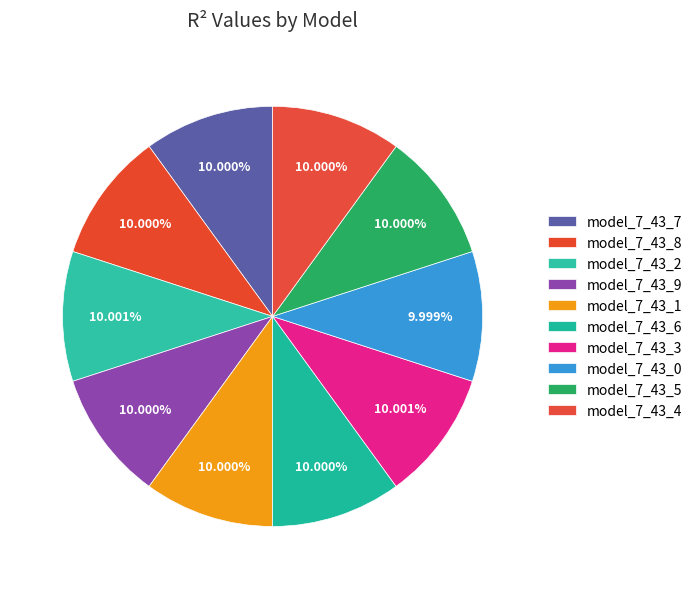

The model_7_43_5 slice represents 10% of the pie. True or false?

True